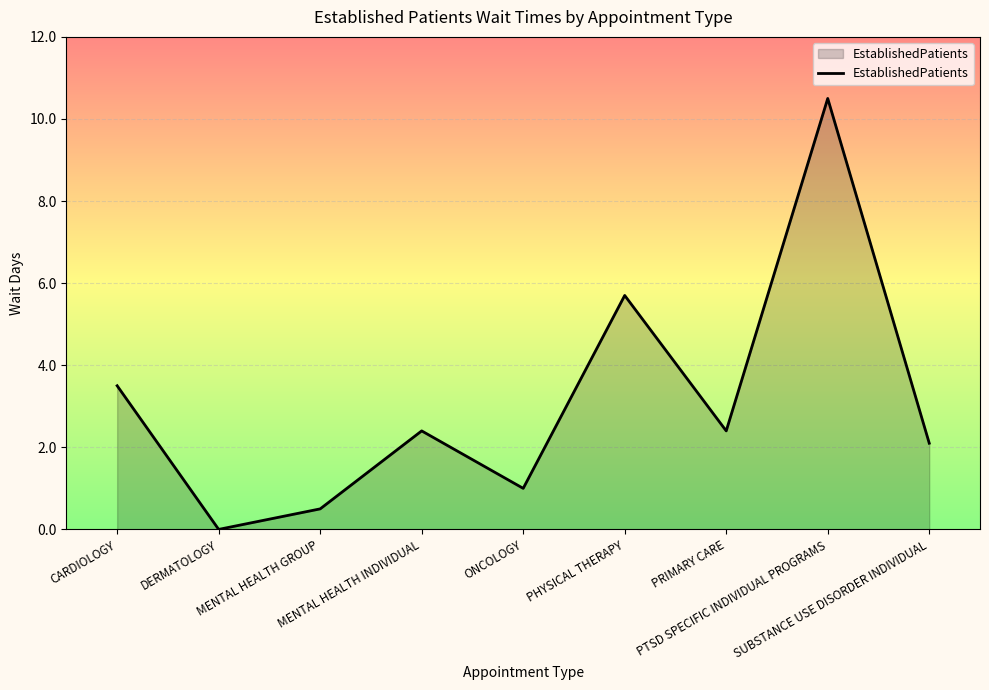

What is the maximum value shown in the chart?

10.5